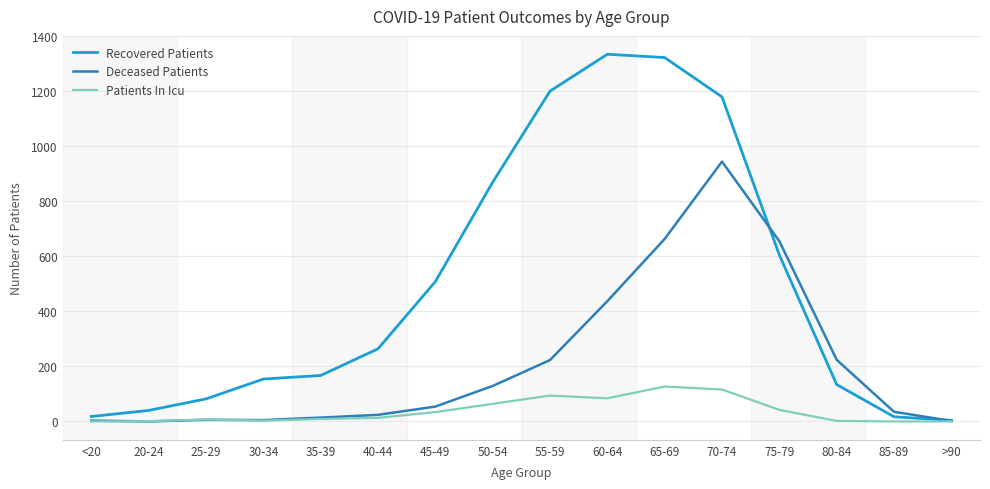

How many lines are shown in the chart?

3